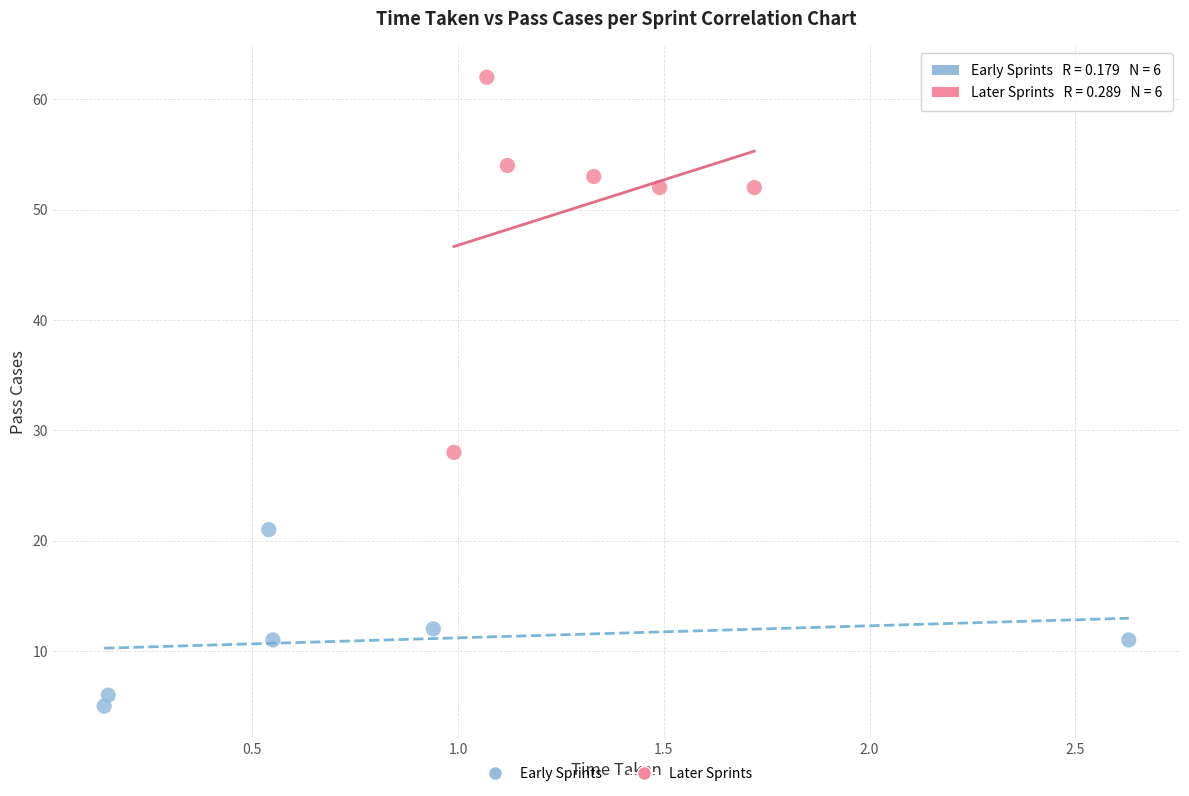

Which series contains the lowest Y value?

Early Sprints